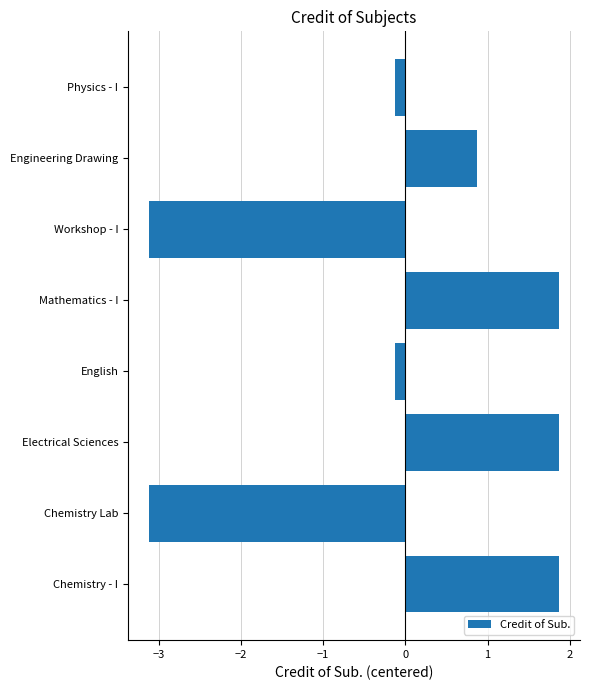

What is the sum of the values at Physics - I and Electrical Sciences?

1.8